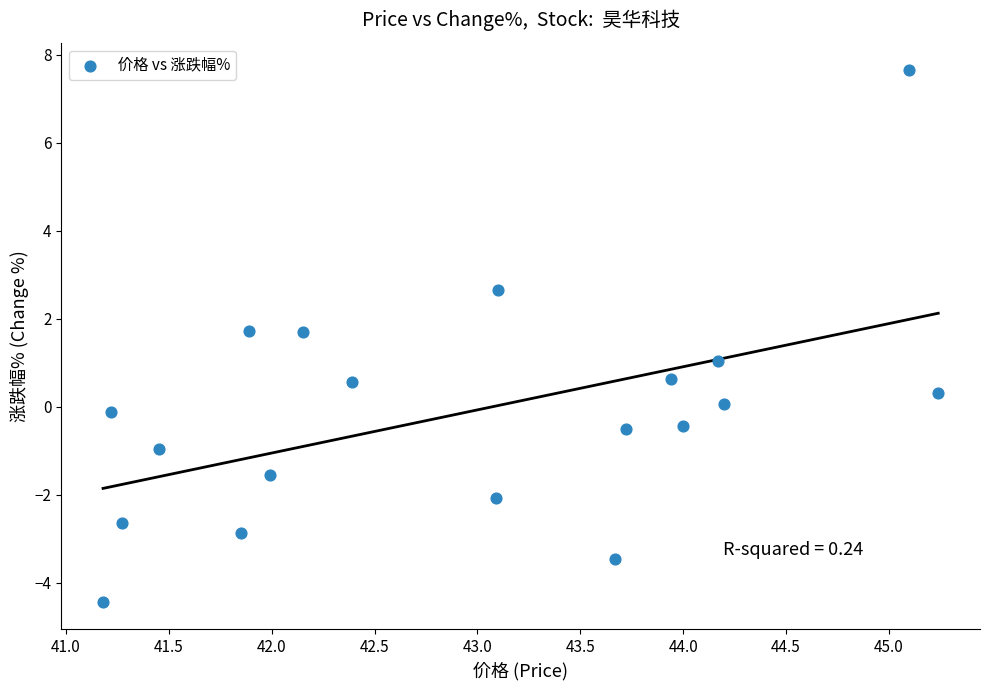

What is the range of Y values (max minus min)?

12.1